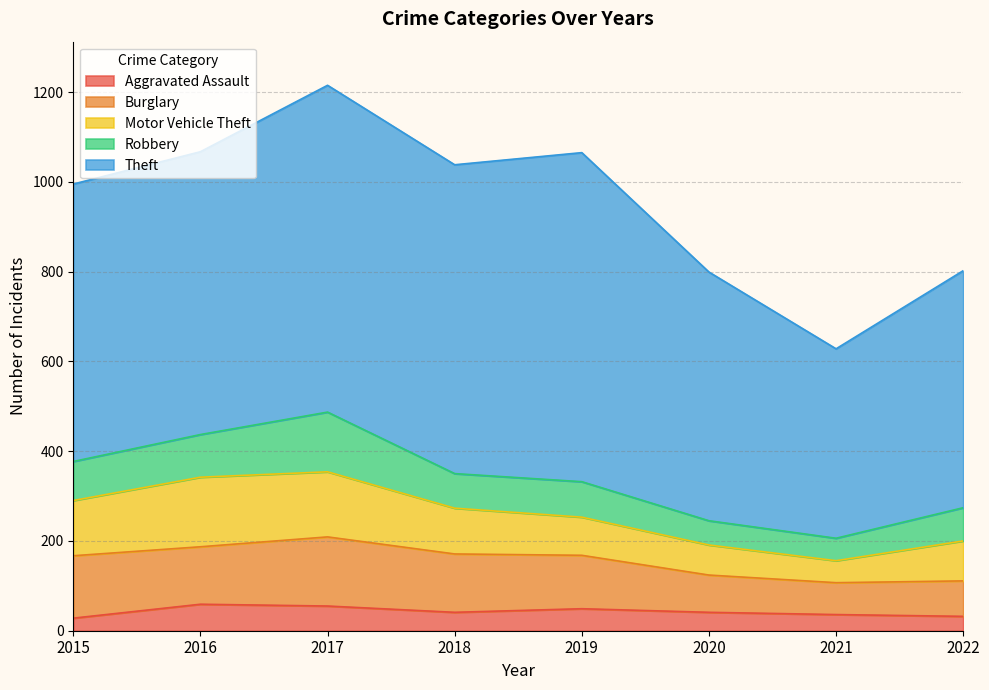

The Theft series shows 328 at 2022. True or false?

False